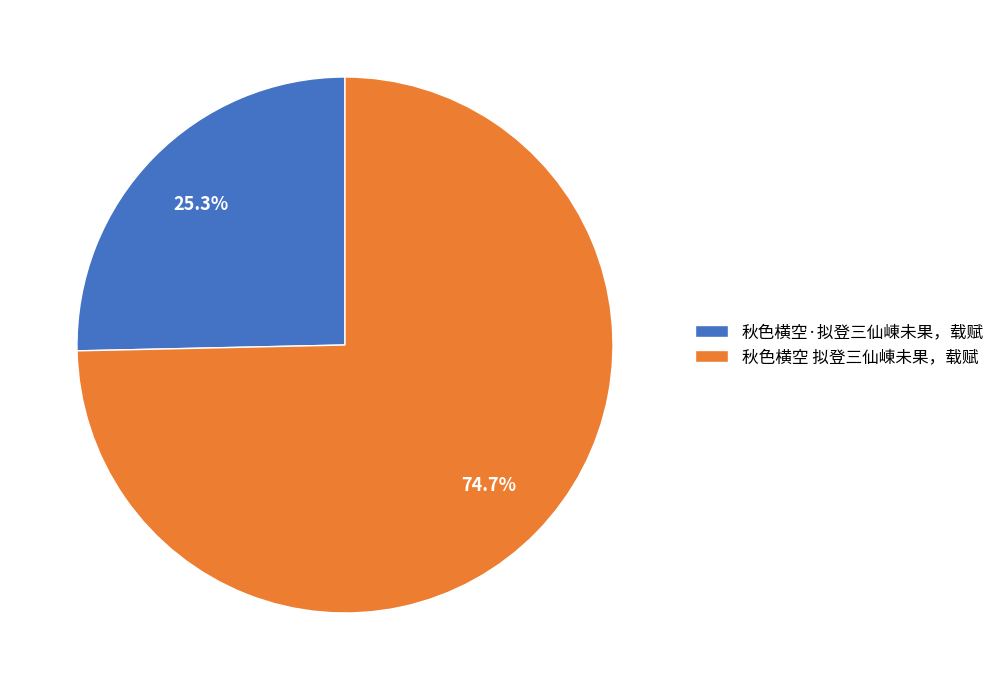

Rank the categories by value from highest to lowest.

秋色横空 拟登三仙崠未果，载赋, 秋色横空·拟登三仙崠未果，载赋